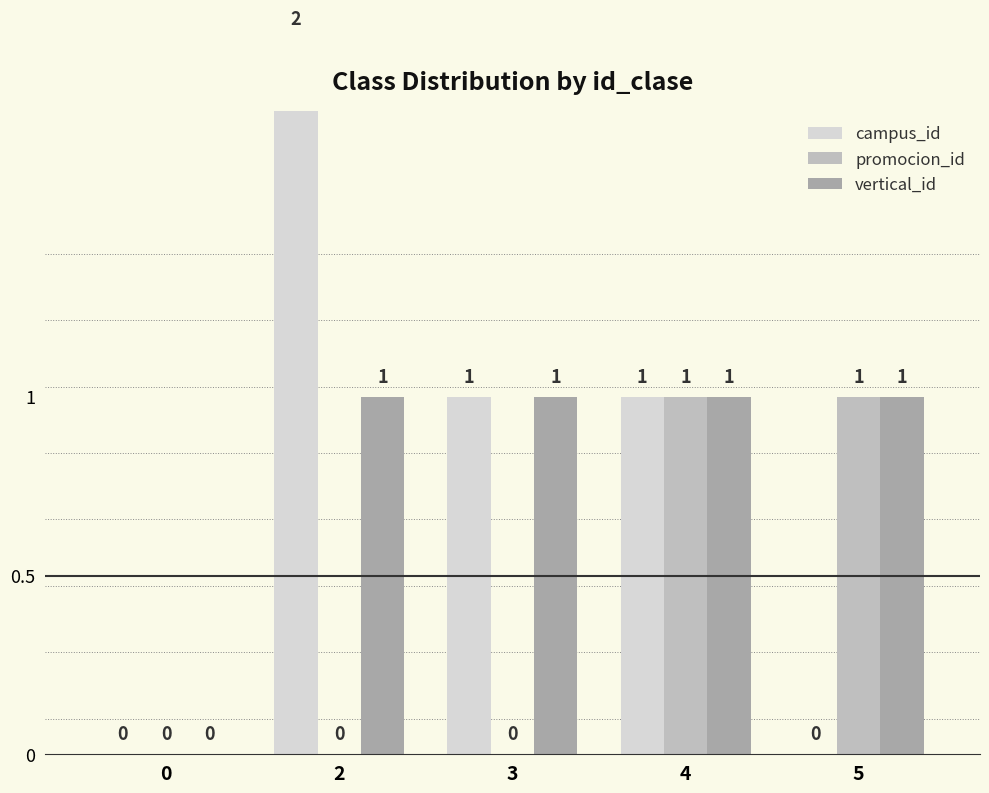

Count the vertical_id values in the range 1 to 2.

4